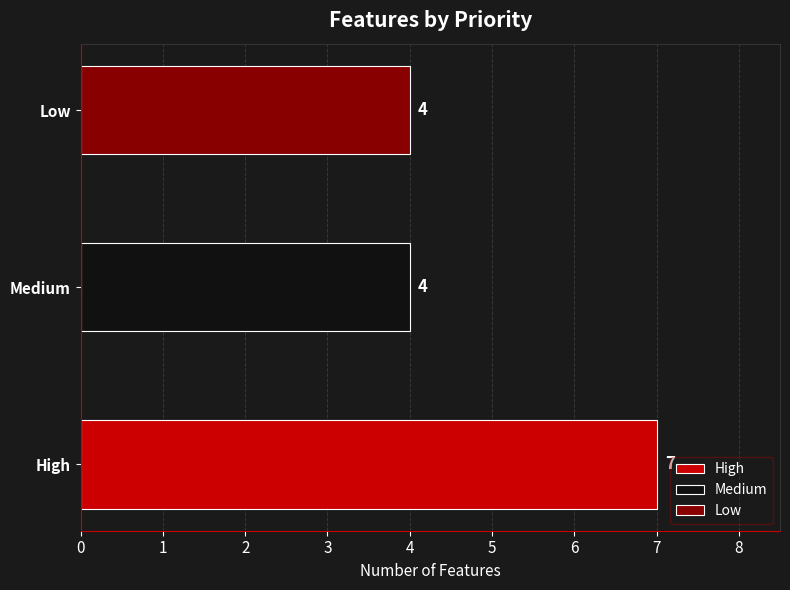

Reading bottom to top, transcribe all the data shown in this chart.

High=7	Medium=4	Low=4